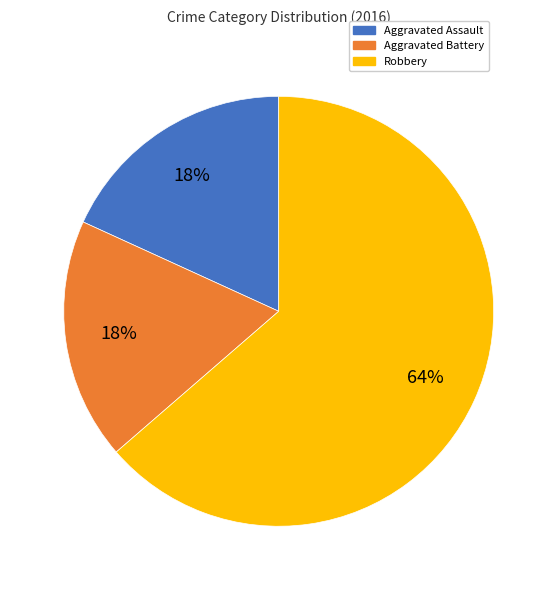

Does Aggravated Assault account for over 50% of the chart?

No